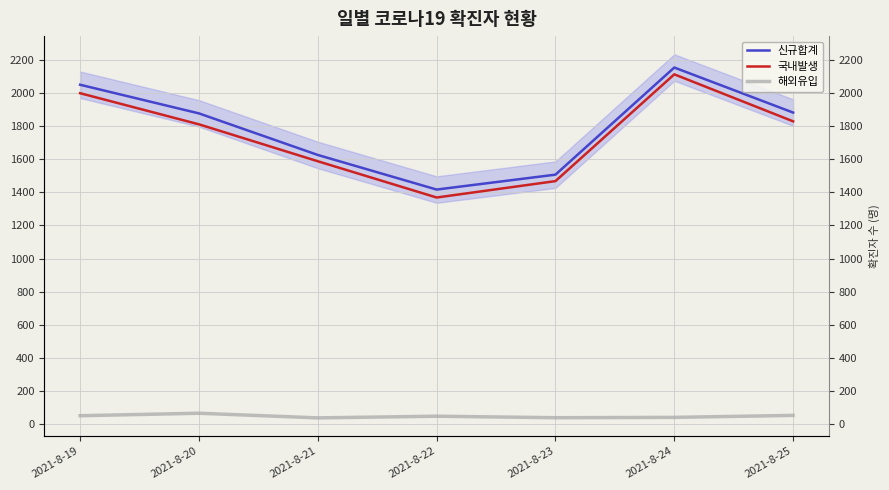

At which label does 신규합계 reach its minimum?

2021-8-22